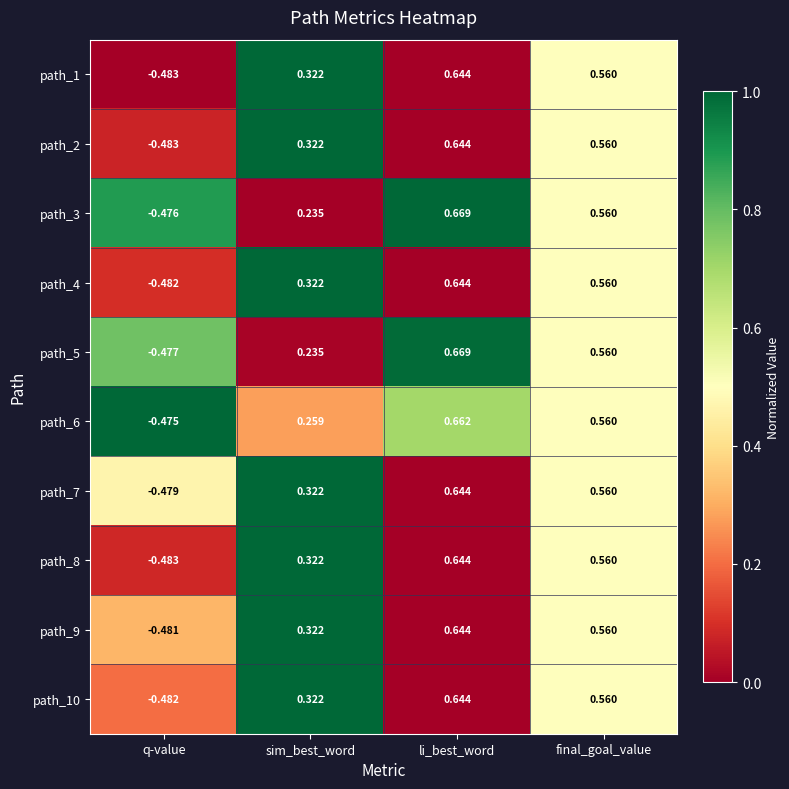

At which label does path_9 reach its minimum?

q-value